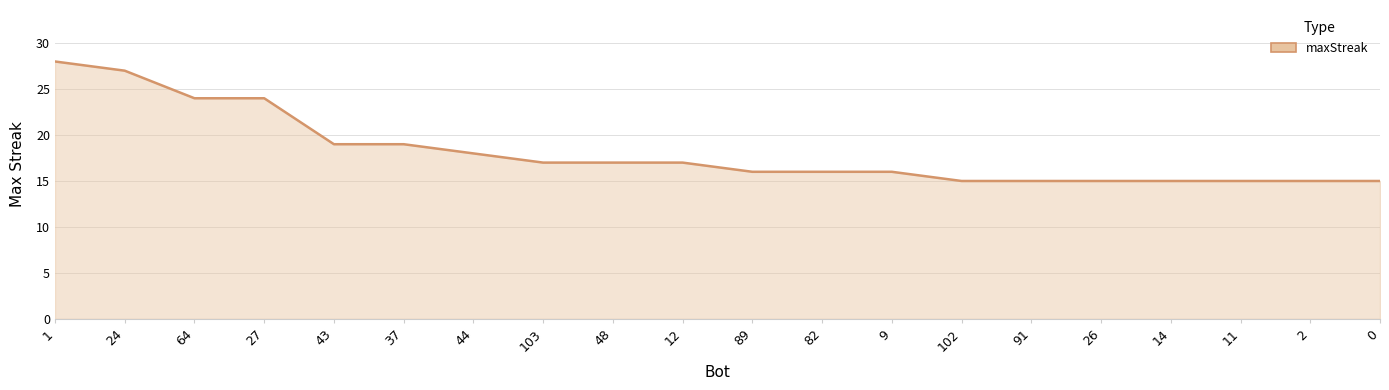

Approximately how many times larger is the value at 44 compared to 103?

1.1